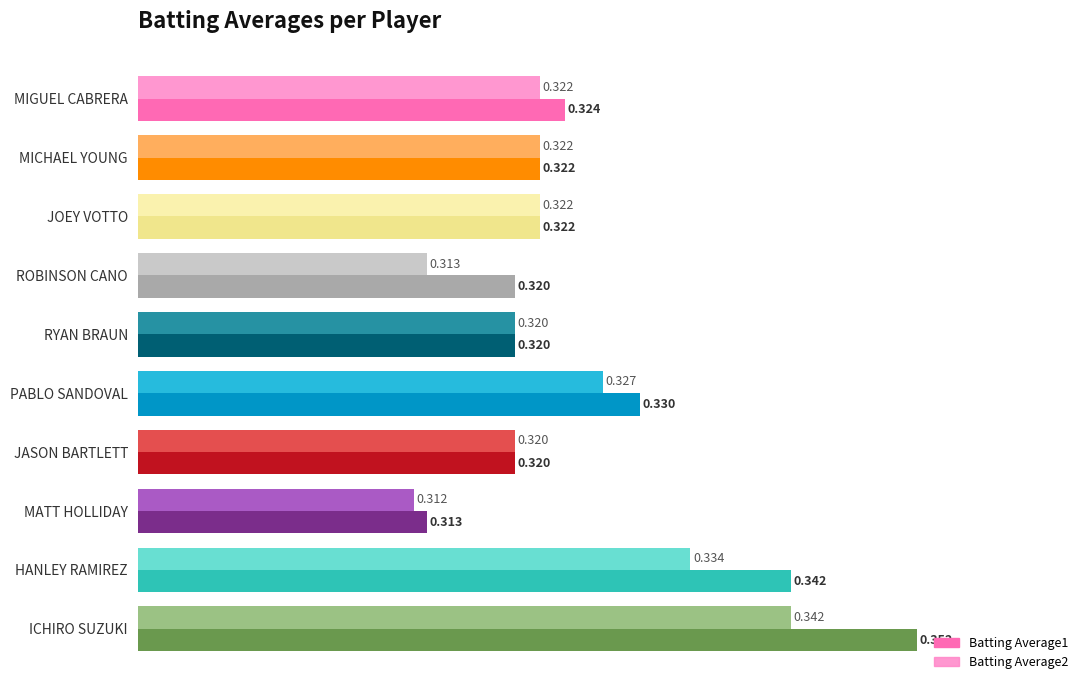

Which series has the largest total across all categories?

Batting Average1